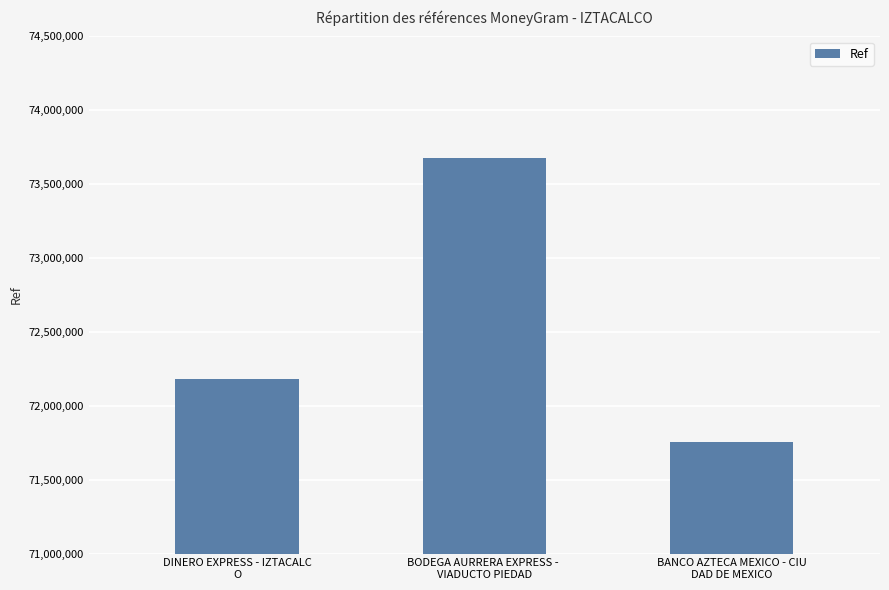

What is the value of the 1st bar from the left?

72184446